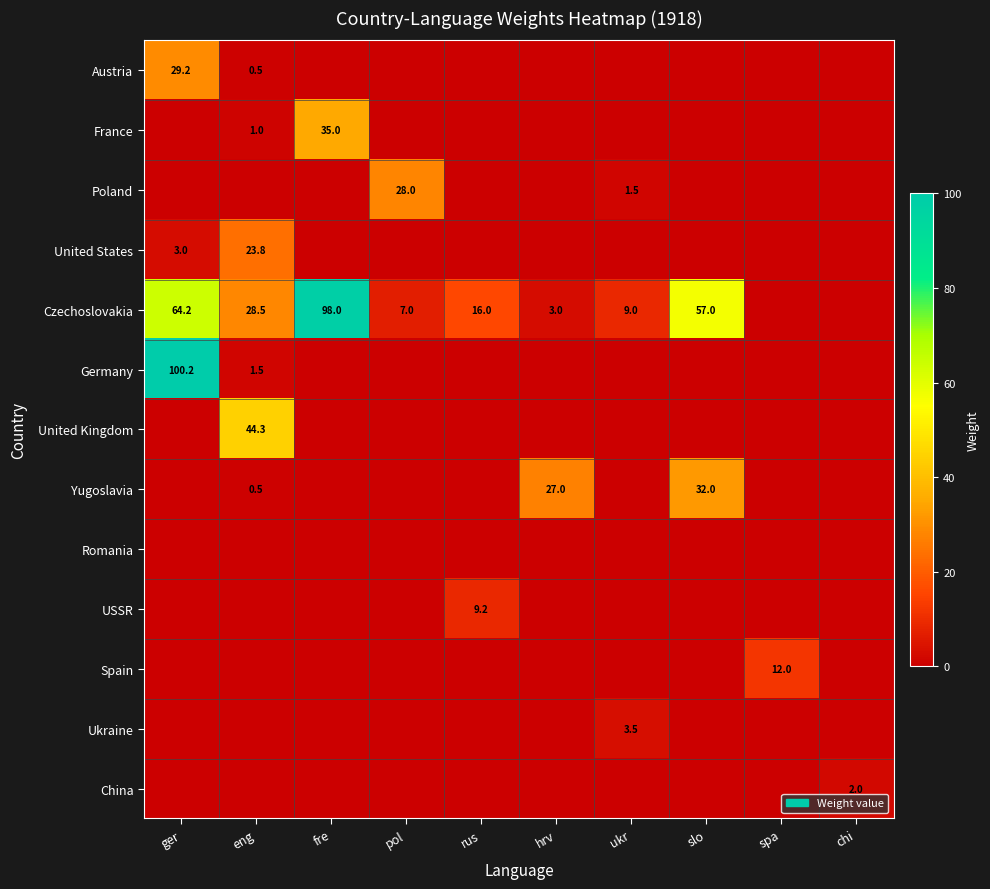

How many categories are shown in the chart?

10